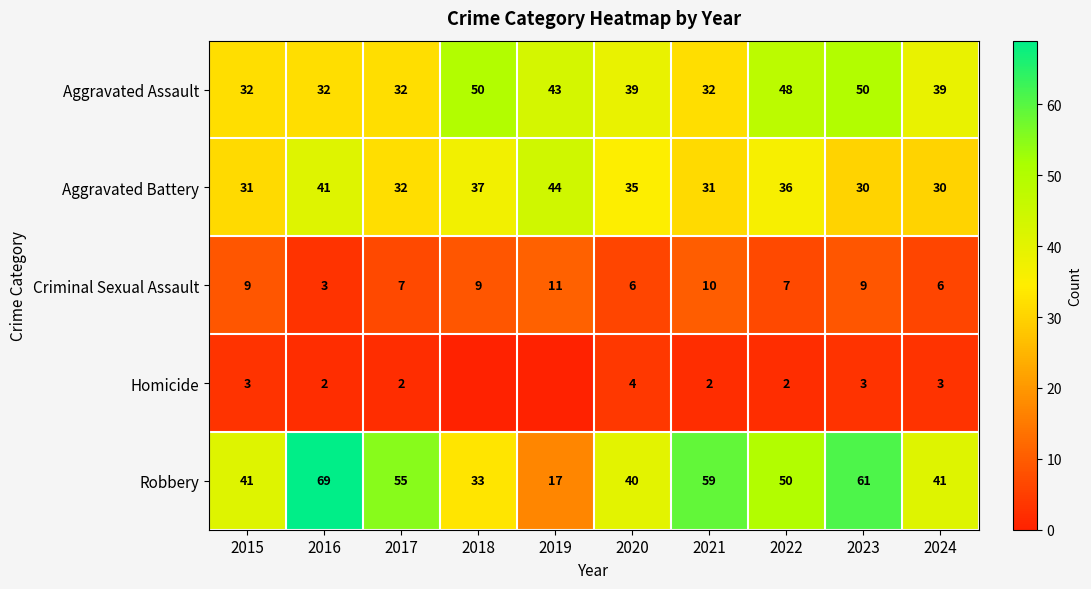

What is the difference between the maximum and minimum values in the Aggravated Assault series?

18